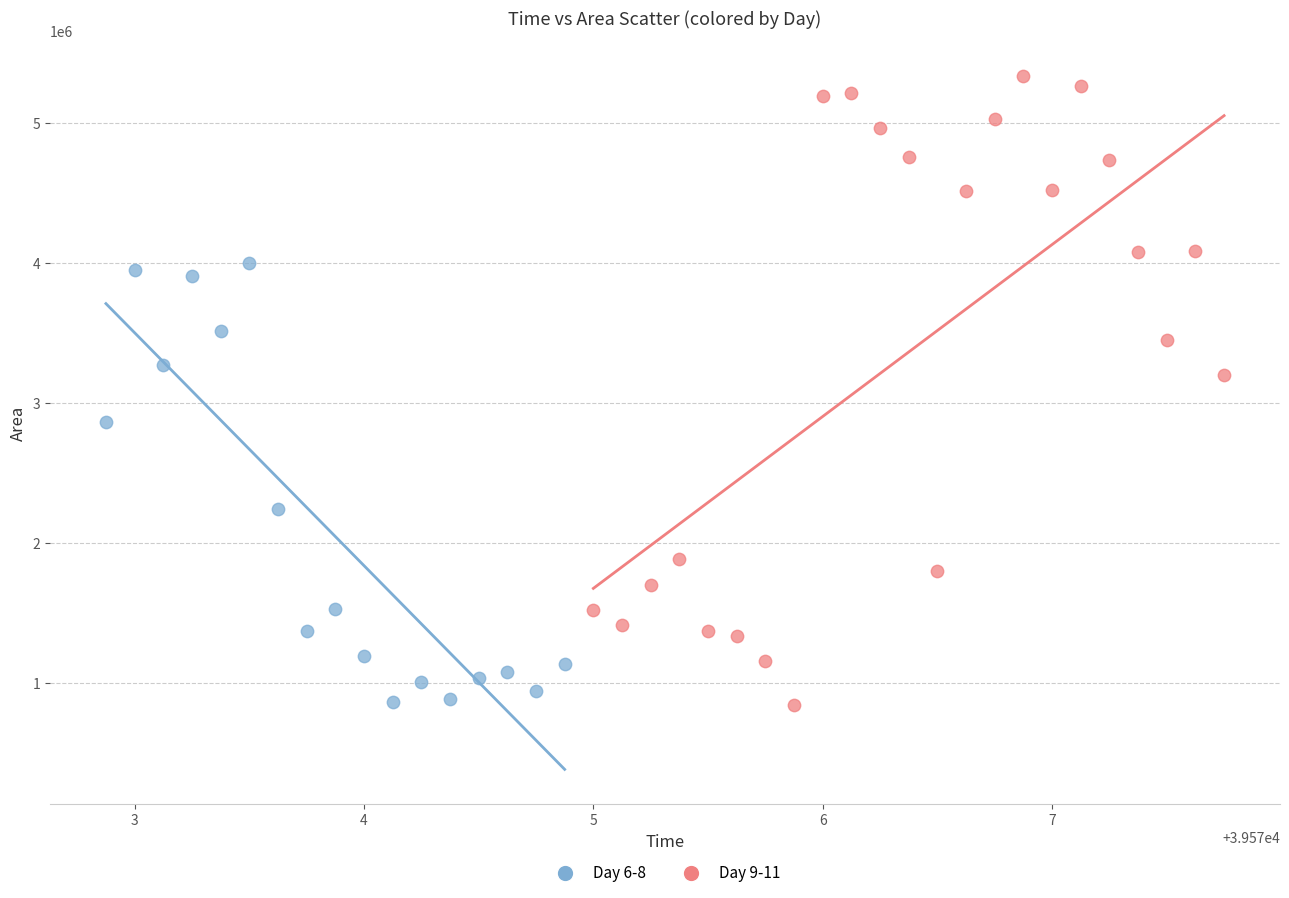

What are all the series names shown in the legend?

Day 6-8, Day 9-11